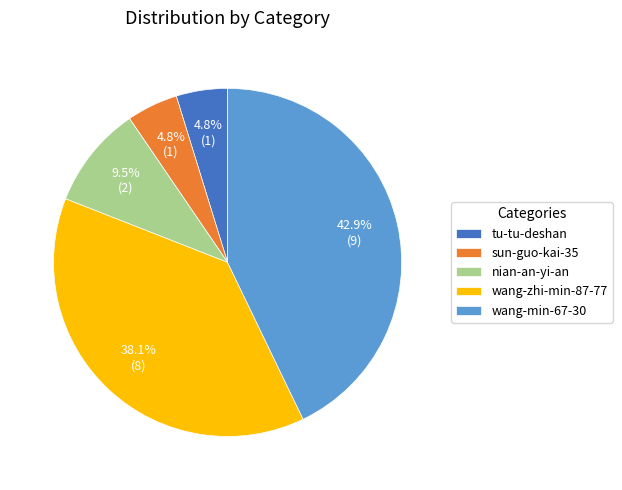

Count the number of slices in the pie.

5